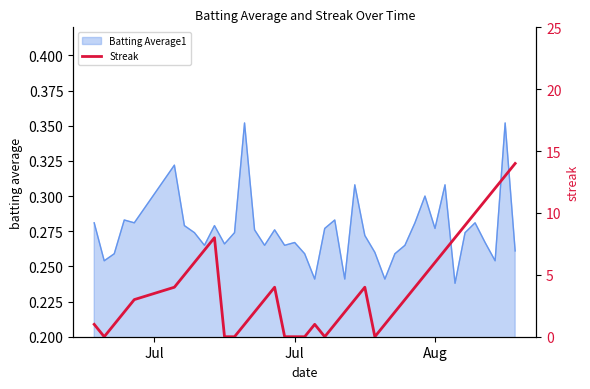

At which category does the chart reach its minimum across all series?

Jul